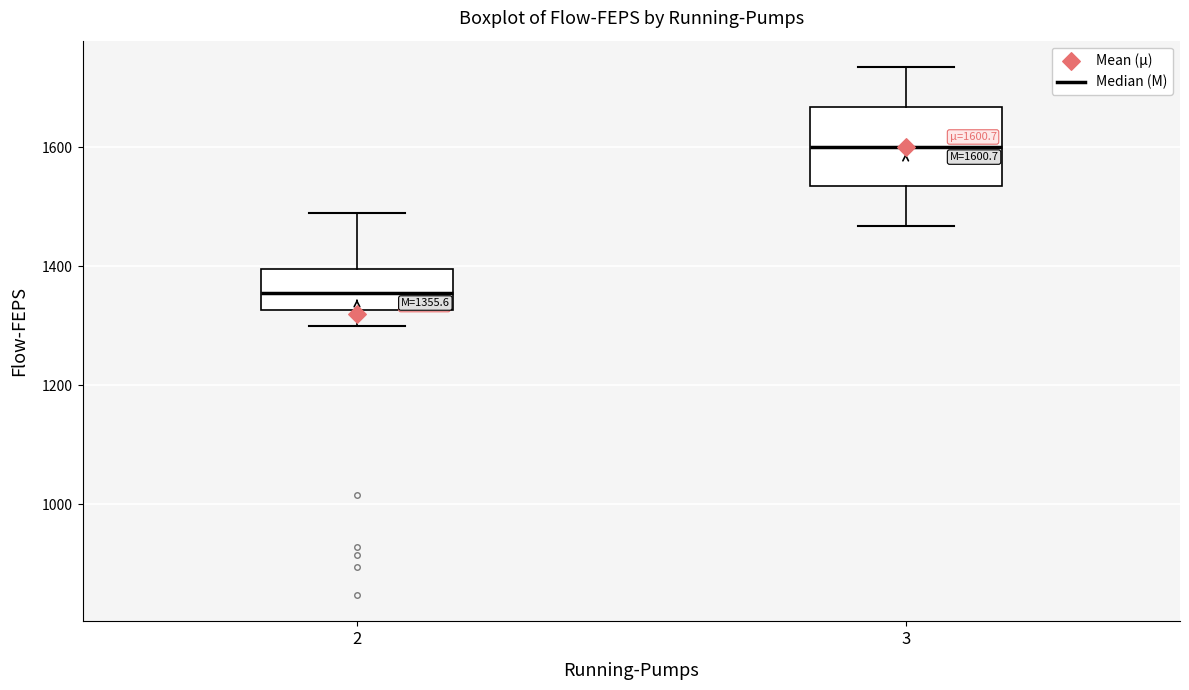

Which box's median line is the highest?

3